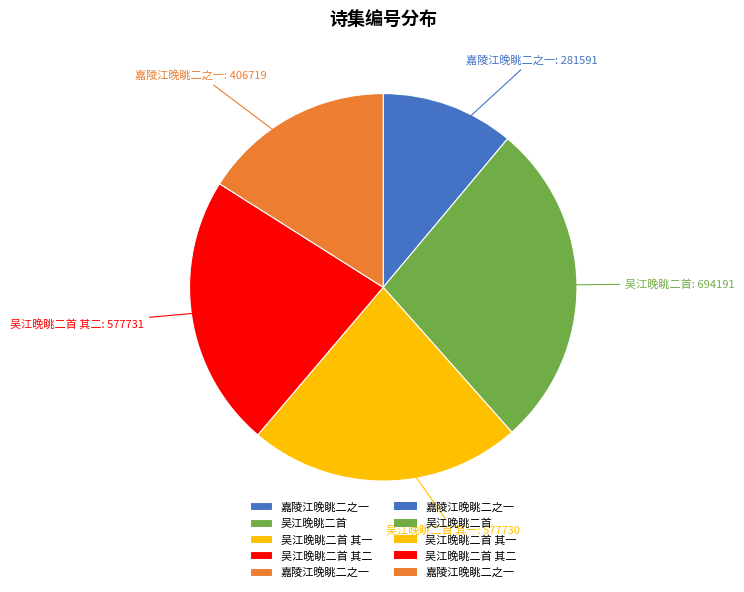

Does any single category account for the majority?

No